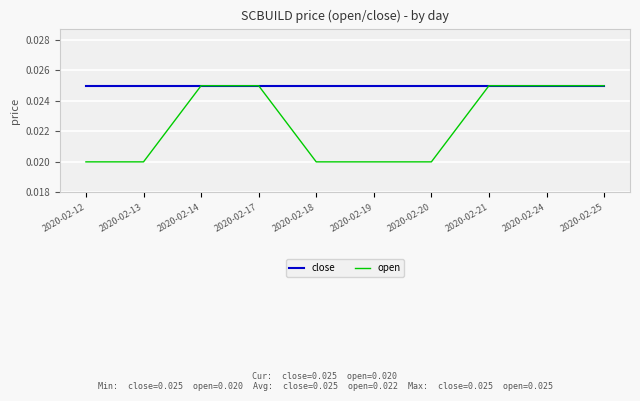

Rank the series by their average value, from lowest to highest.

open, close